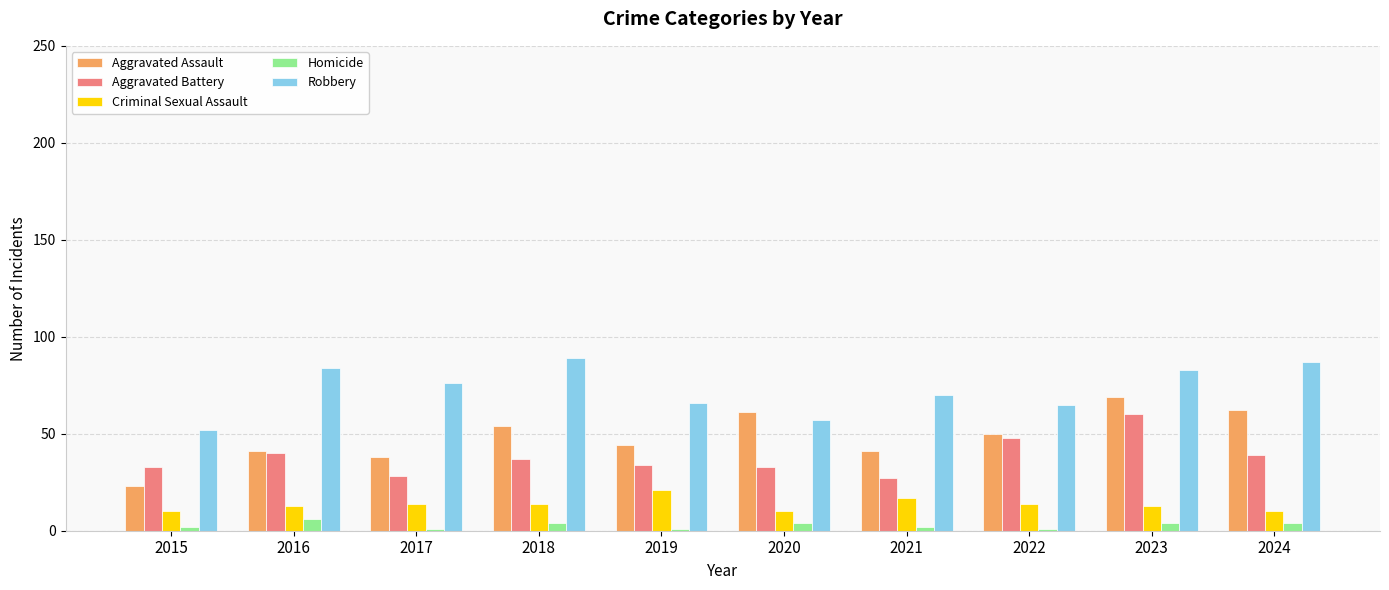

At which category is the sum across all series the highest?

2023